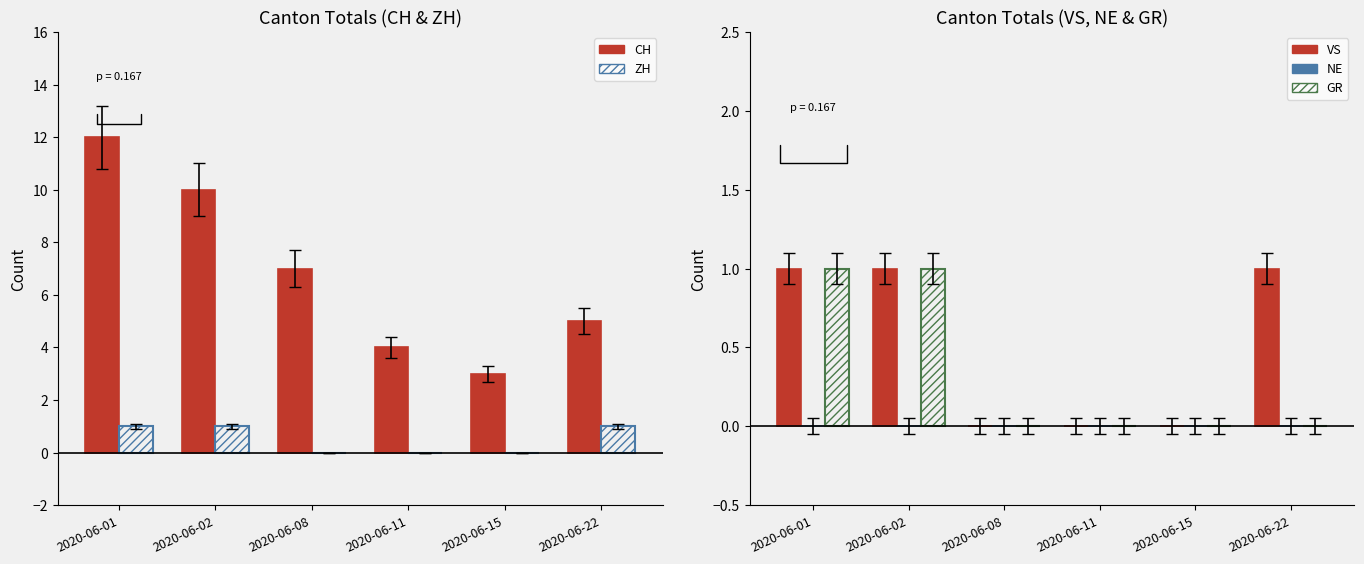

Reading left to right, transcribe all the data shown in this chart.

CH: 12	10	7	4	3	5
ZH: 1	1	0	0	0	1
VS: 1	1	0	0	0	1
NE: 0	0	0	0	0	0
GR: 1	1	0	0	0	0